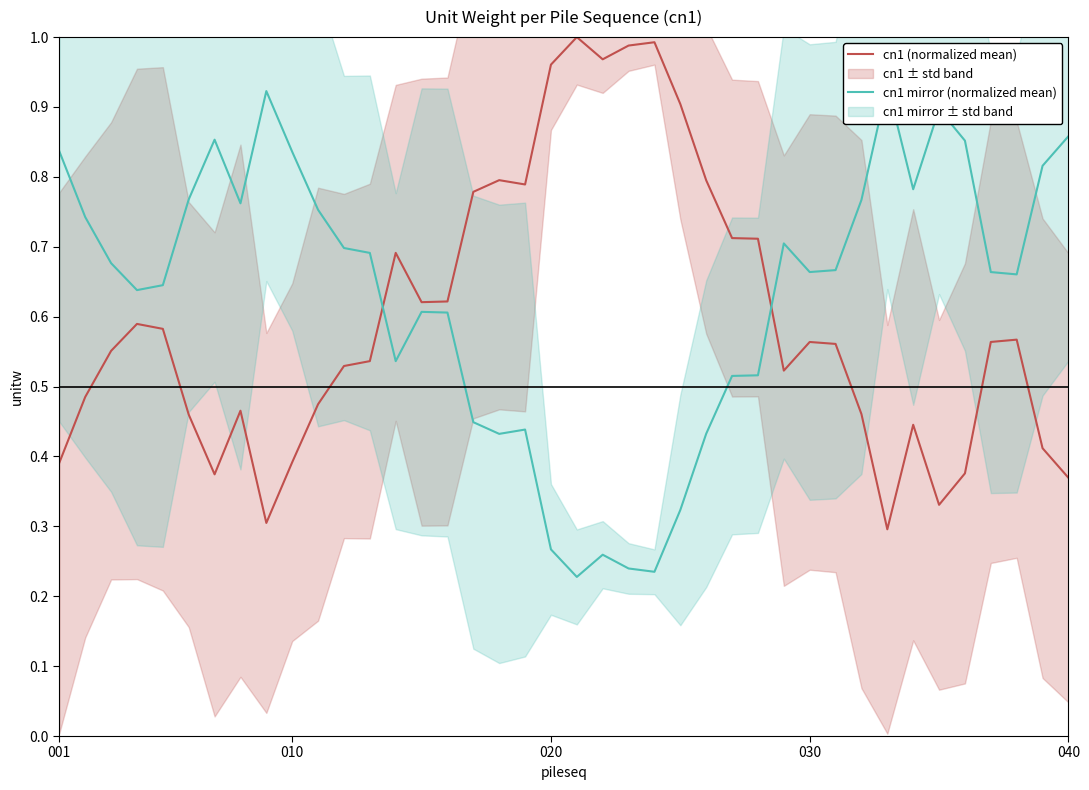

List the series in order of their overall mean, lowest first.

cn1 (normalized mean), cn1 mirror (normalized mean)